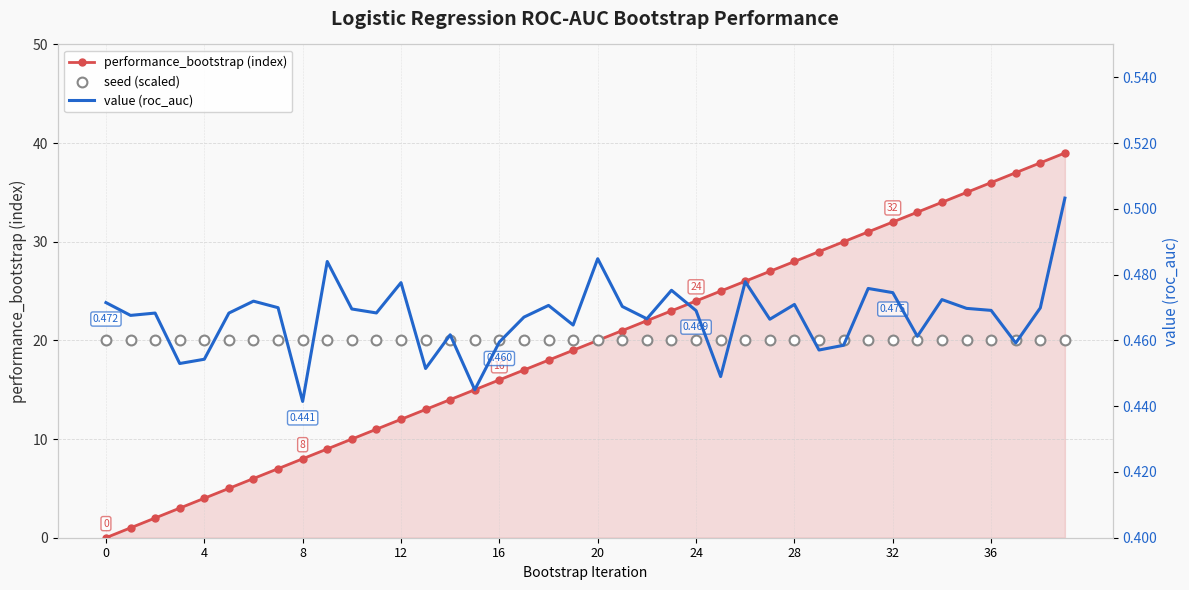

What are all the series names shown in the legend?

performance_bootstrap (index), seed (scaled), value (roc_auc)